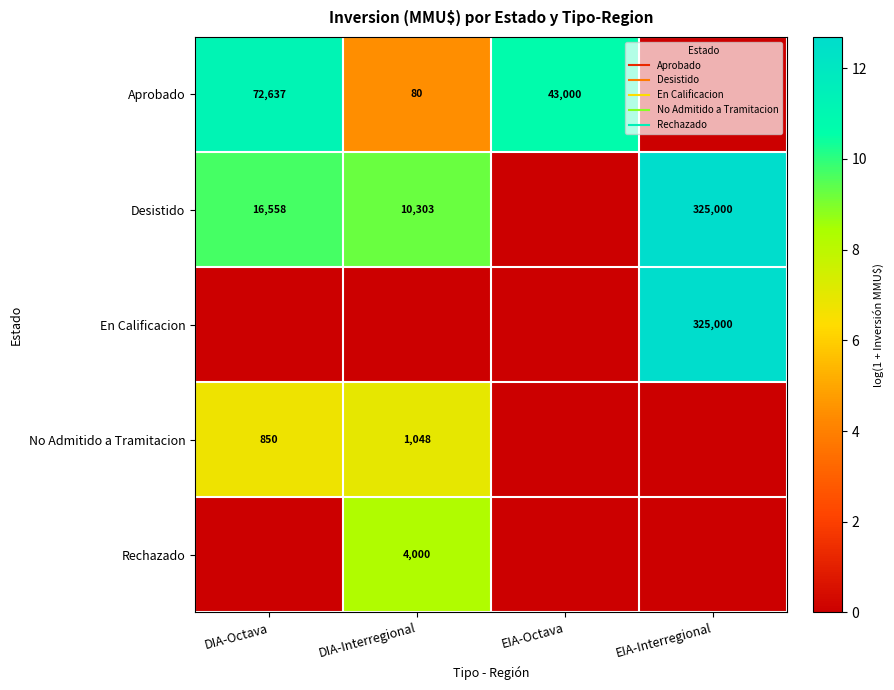

True or false: Rechazado has a value of 4.6 at DIA-Interregional.

False